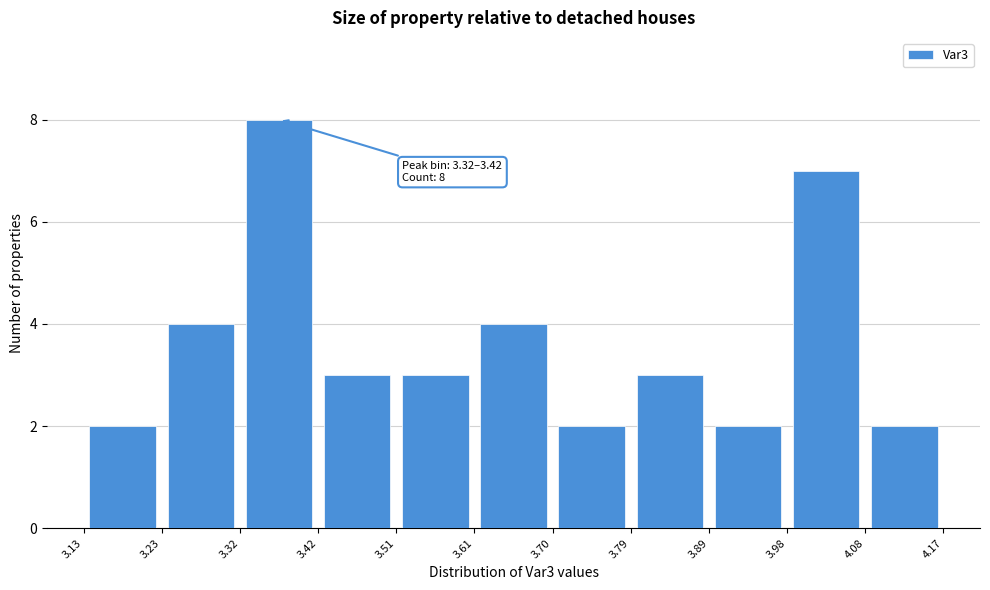

Over which range of the x-axis is the bar tallest?

3.32 to 3.42